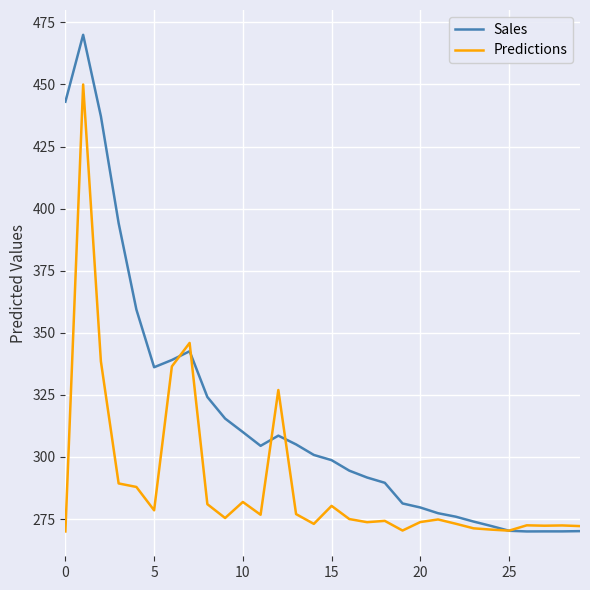

What is the difference between the second highest and second lowest values in the Sales series?

173.0